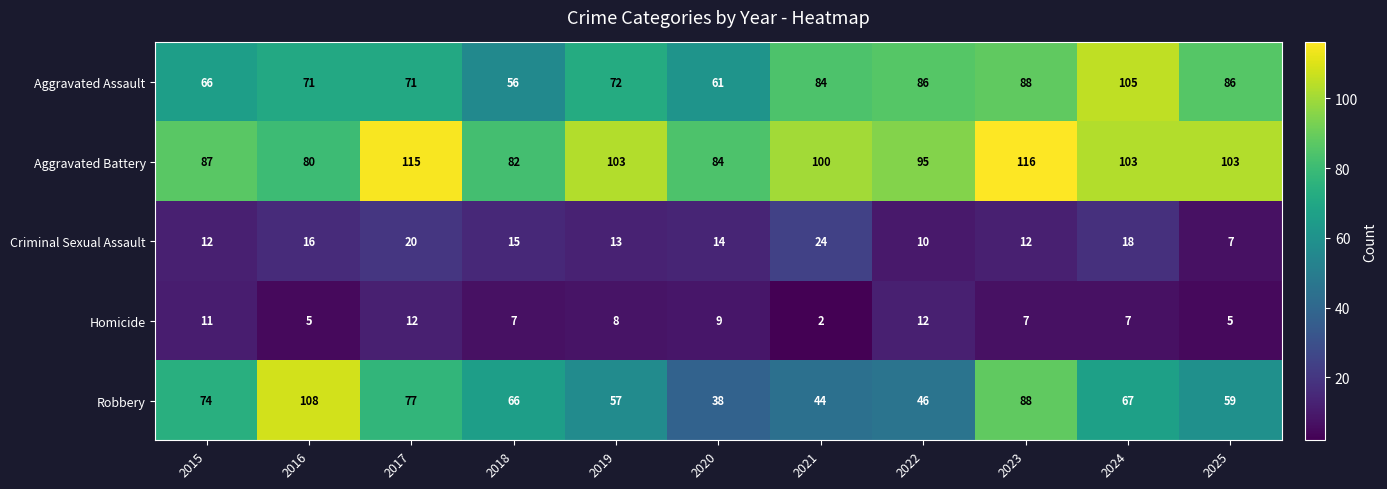

The Aggravated Assault series shows 66 at 2015. True or false?

True